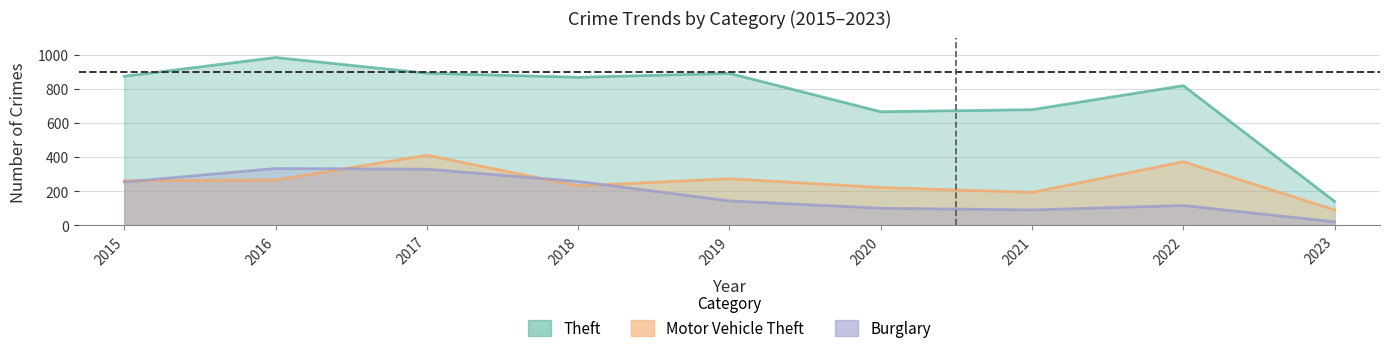

What is the value of the Theft point at the 6th from the left?

666